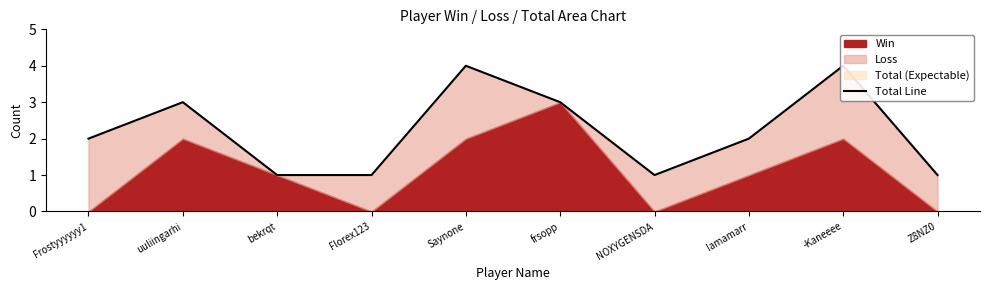

What is the label of the 3rd point from the right?

Iamamarr